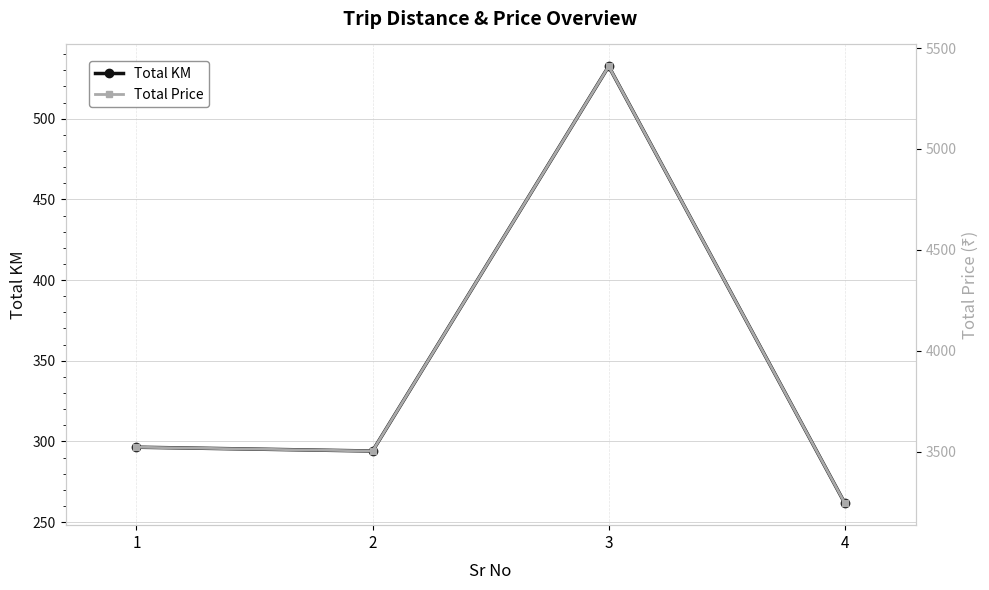

What is the value of the Total Price point at the 2nd from the left?

3502.7